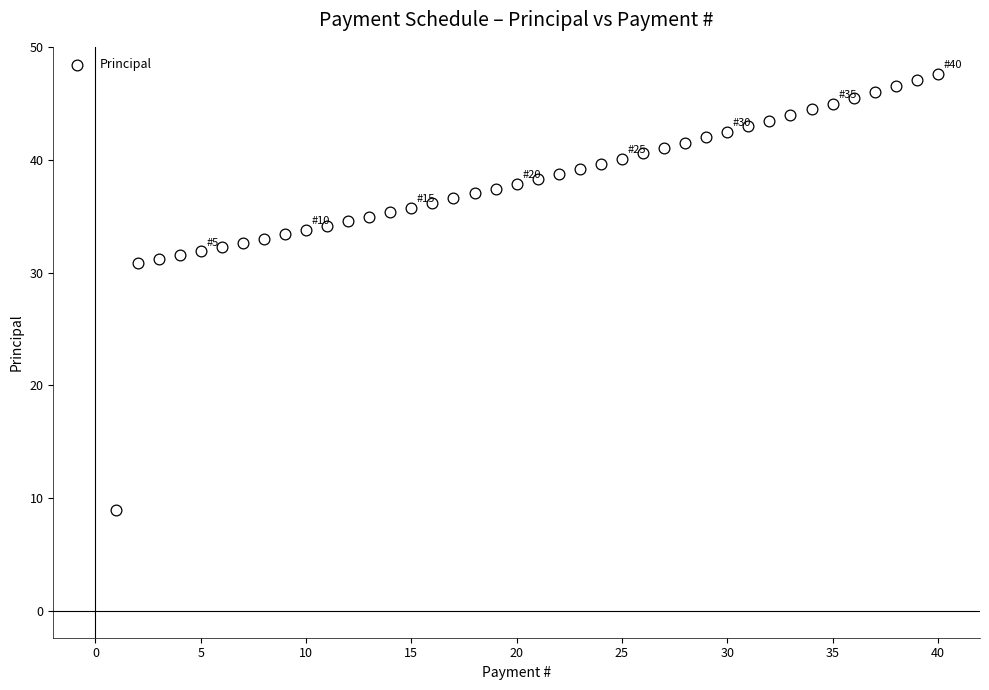

What is the range of X values (max minus min)?

39.0